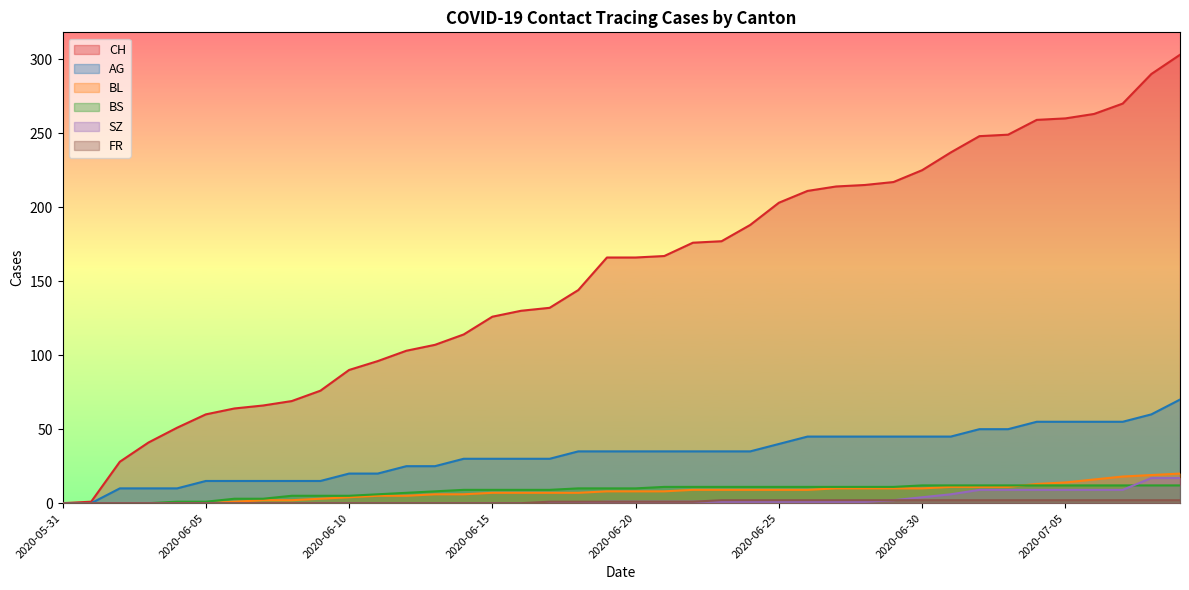

What is the value of the CH point at the 17th from the left?

130